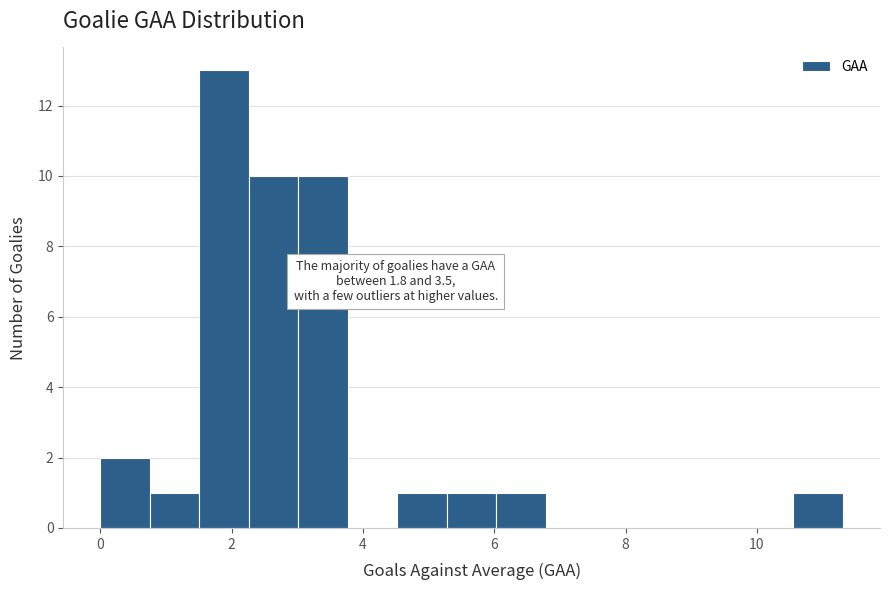

Around what value on the x-axis is the tallest bar? Give the approximate position of its centre, as read against the axis.

1.8